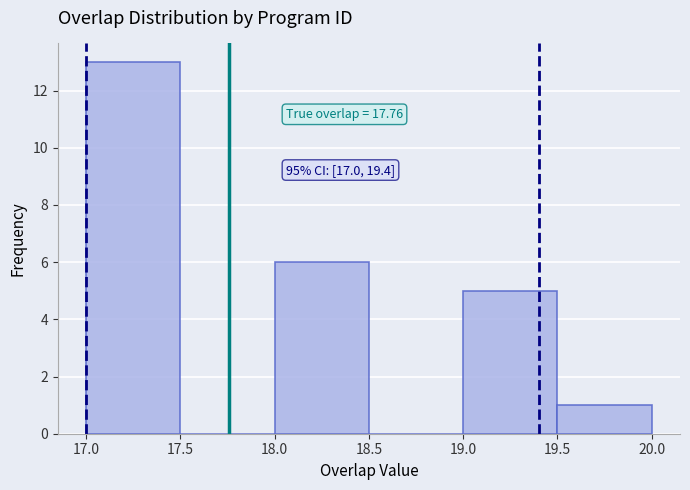

Which range on the x-axis has the tallest bar?

17.0 to 17.5